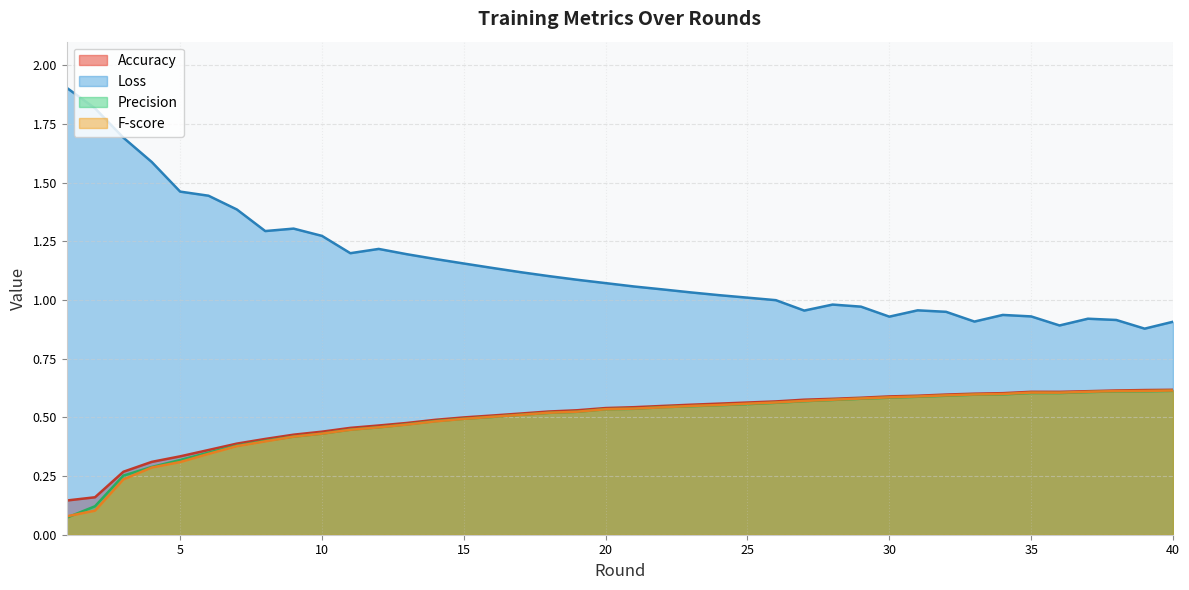

Where is the first local minimum for Accuracy?

36